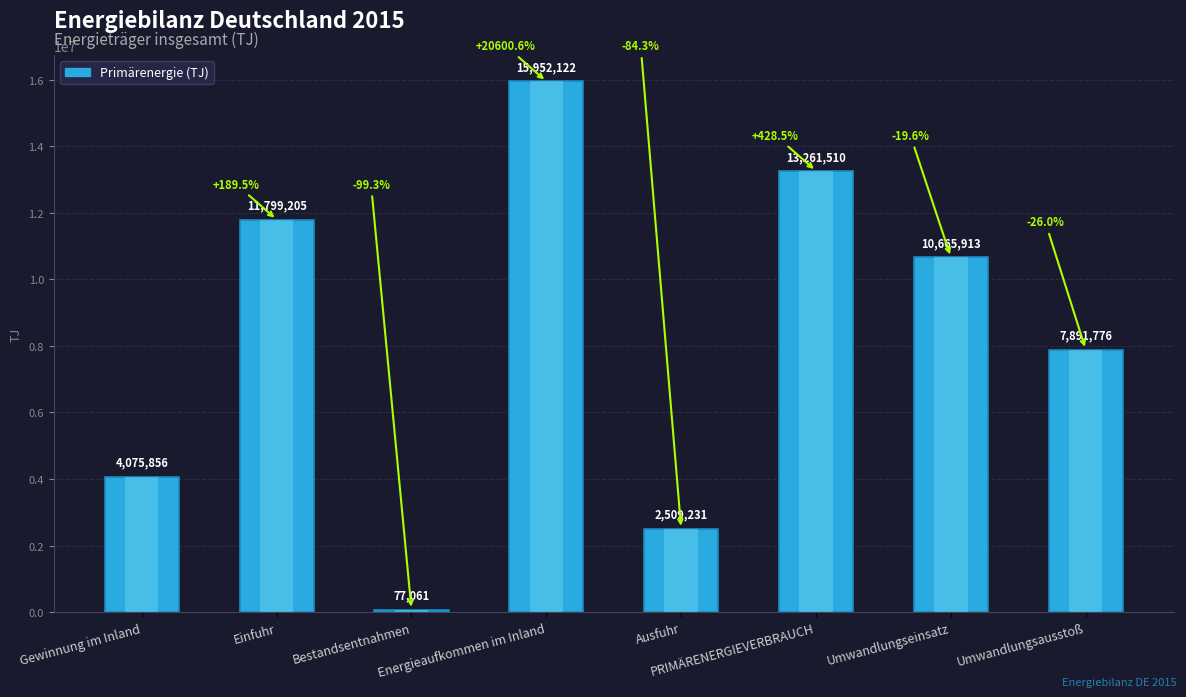

Is it true that the value at PRIMÄRENERGIEVERBRAUCH is 20880205?

False